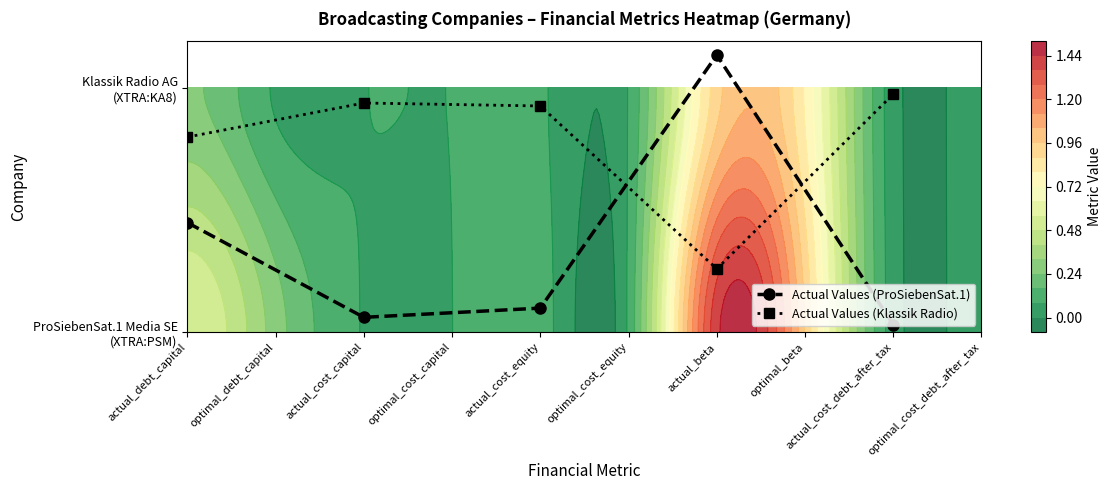

Which series has the largest range (max minus min)?

Actual Values (ProSiebenSat.1)